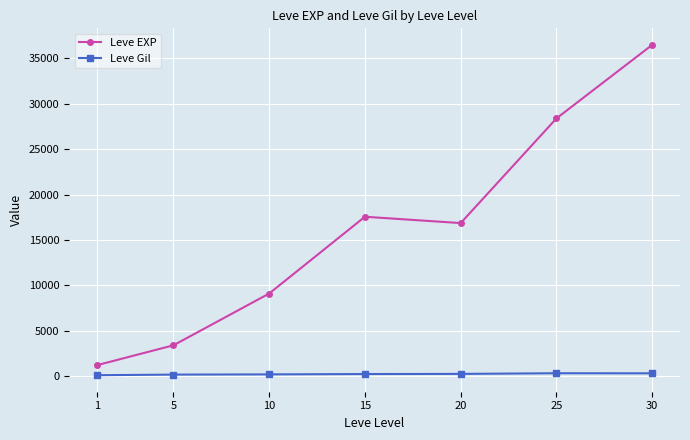

What is the minimum value shown in the chart?

113.3